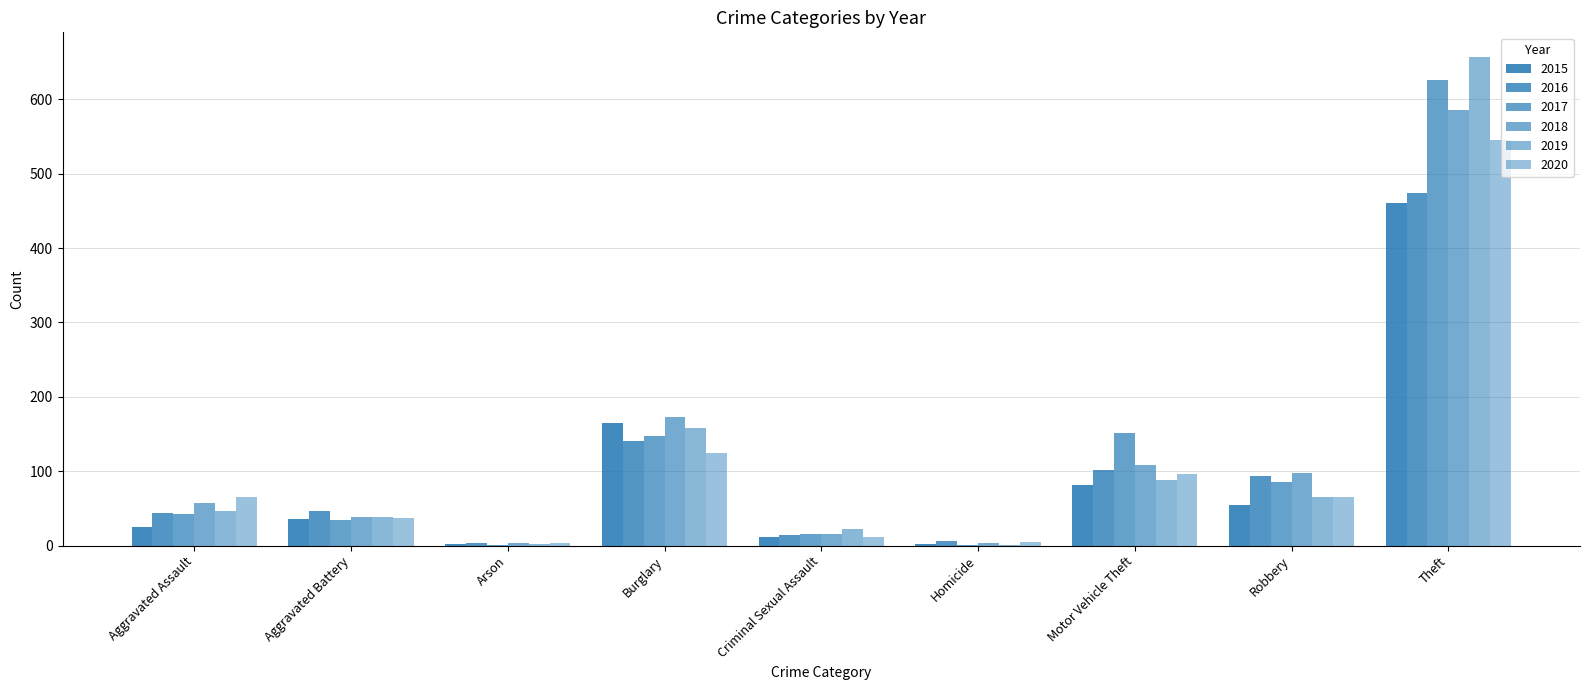

Reading left to right, what are all the values shown in this chart?

2015: 25	36	2	165	11	2	81	55	461
2016: 44	46	3	141	14	6	101	94	474
2017: 43	34	1	147	15	1	151	85	626
2018: 57	38	4	173	15	4	108	97	585
2019: 47	38	2	158	23	1	88	66	657
2020: 65	37	3	125	12	5	96	65	545